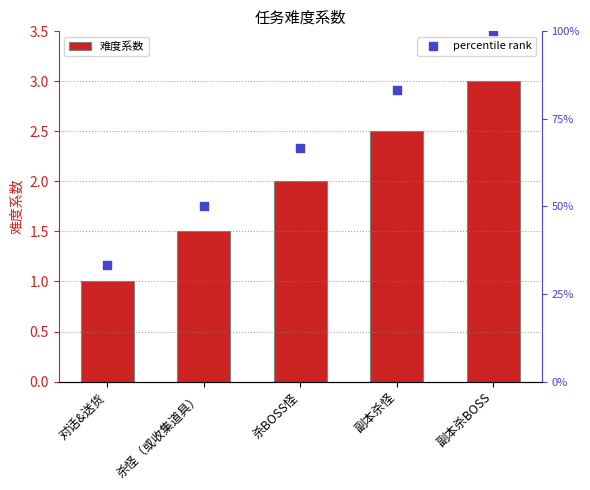

Which series contains the highest Y value?

percentile rank